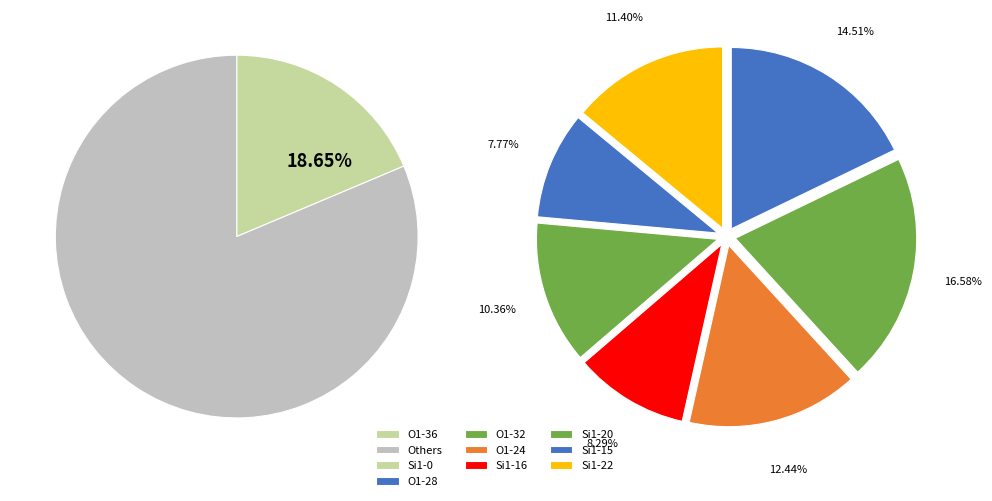

Combined, do O1 (isite=24) and Si1 (isite=22) account for over 50%?

No